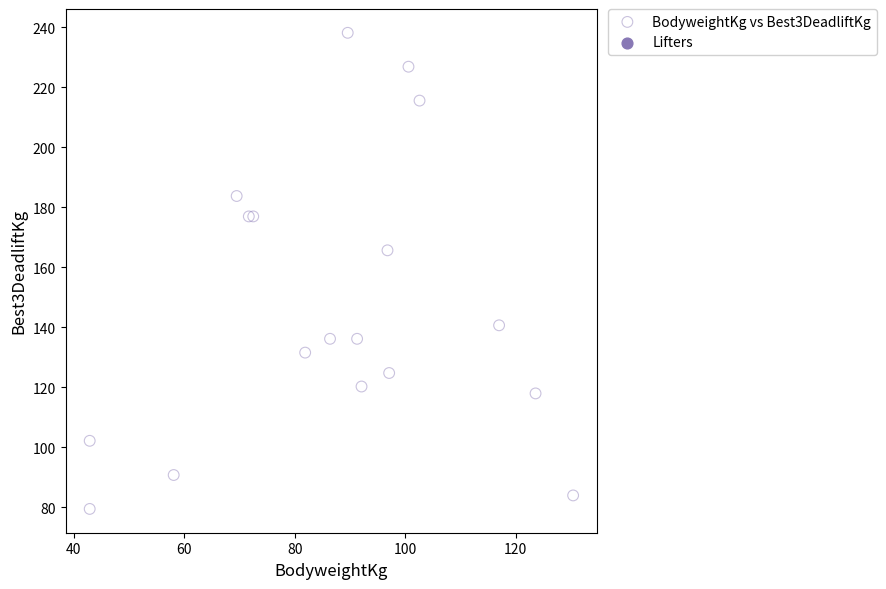

What Y value in the scatter plot is closest to 158?

165.6